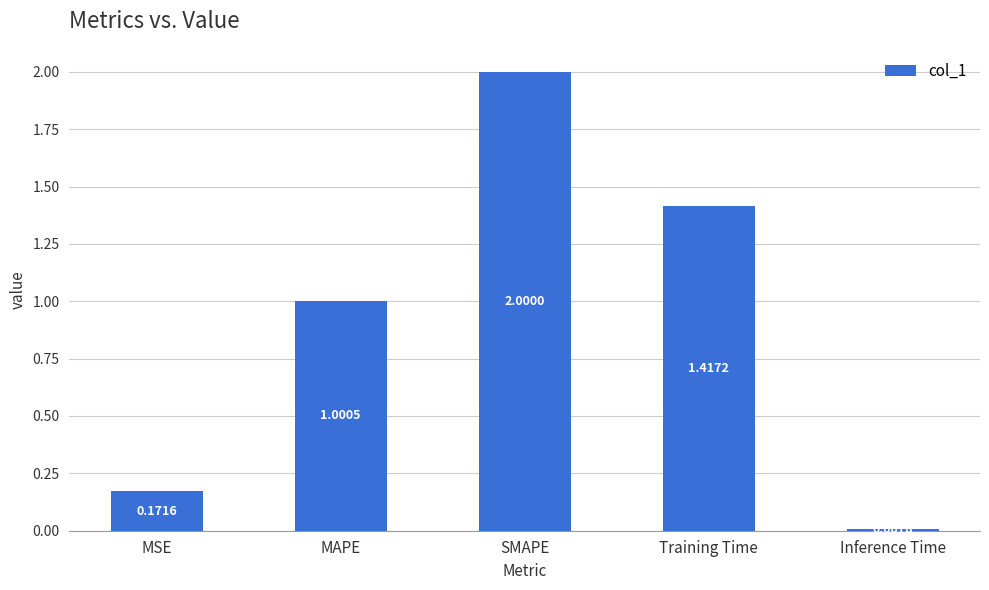

Is it true that the value at Training Time is 1.8?

False